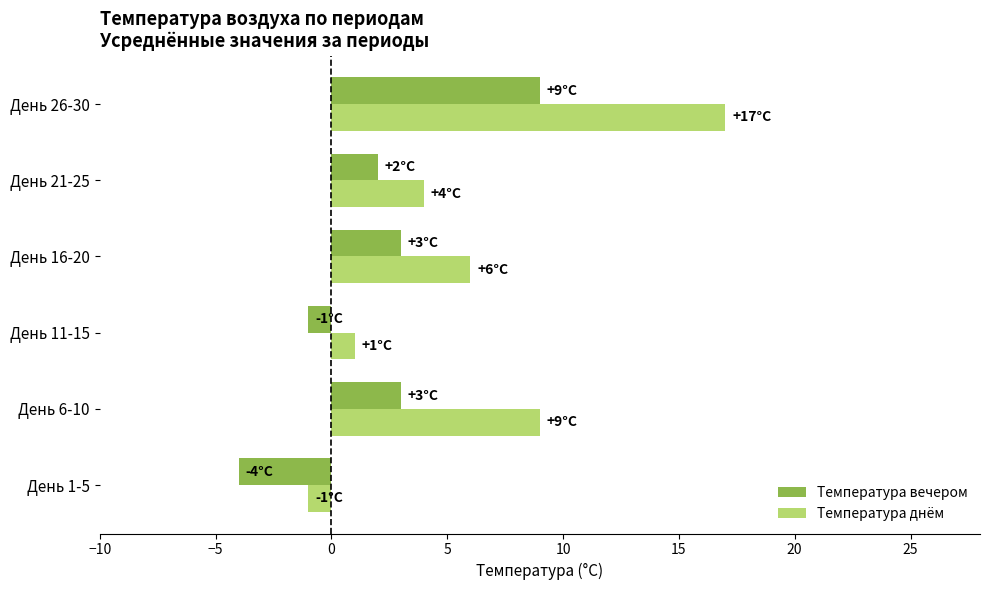

Which series has the widest spread of values?

Температура днём